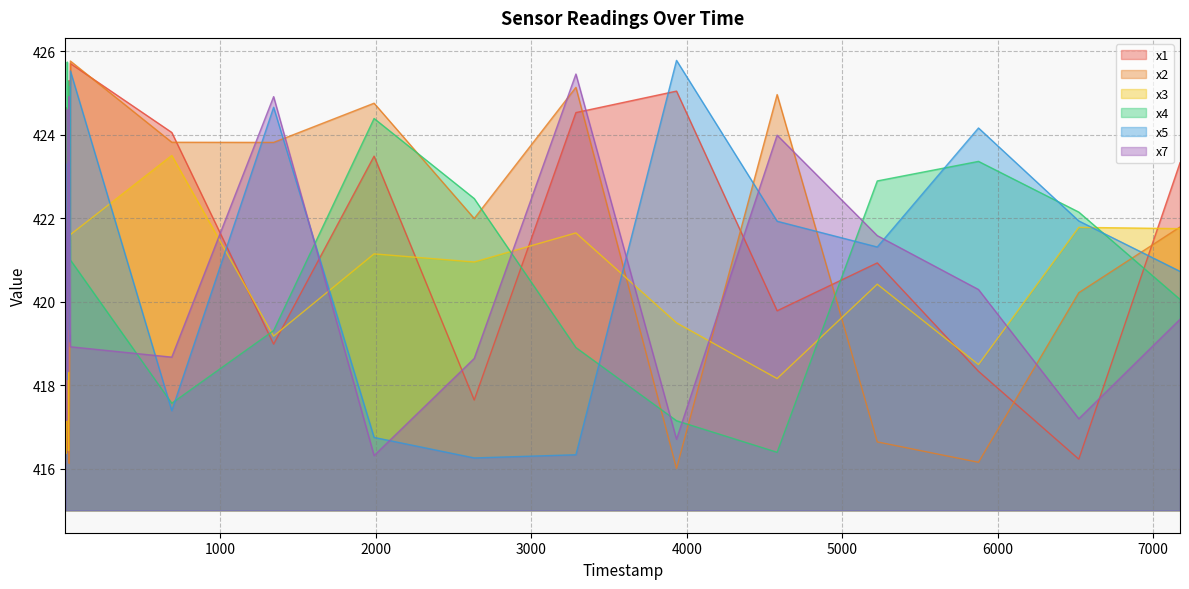

Where is the first local maximum for x5?

8